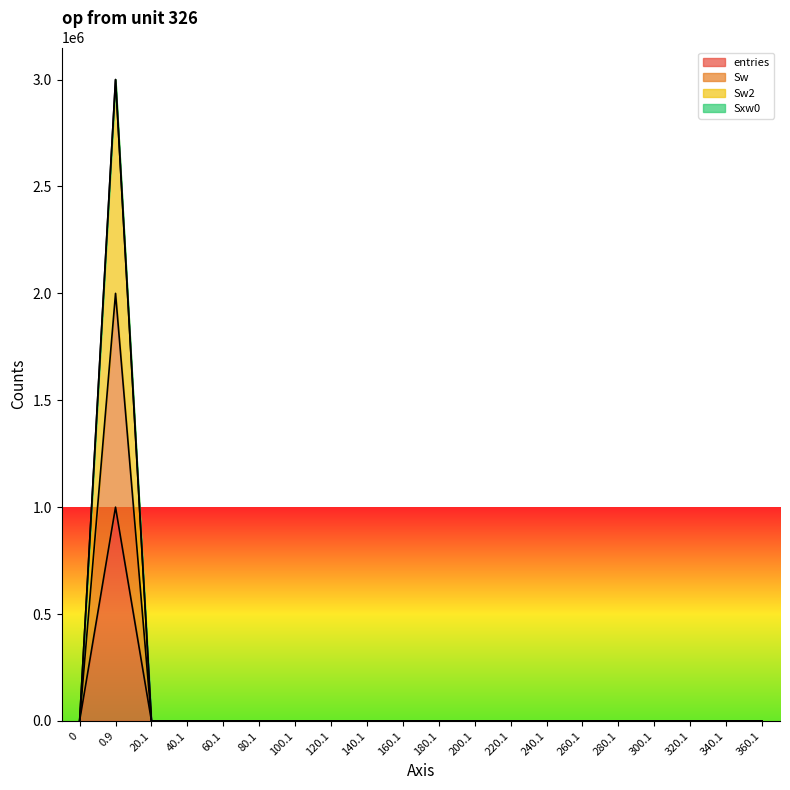

True or false: entries has a value of 610847 at 0.

False